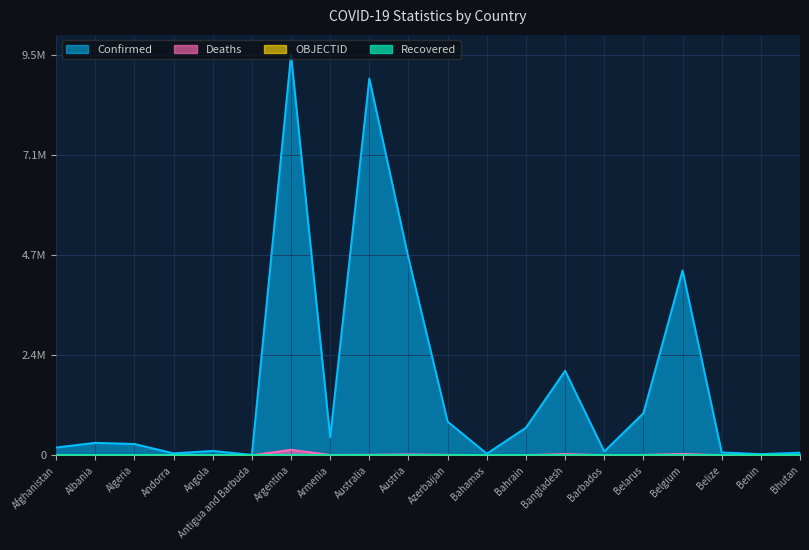

At which category does Confirmed reach its first local valley?

Andorra